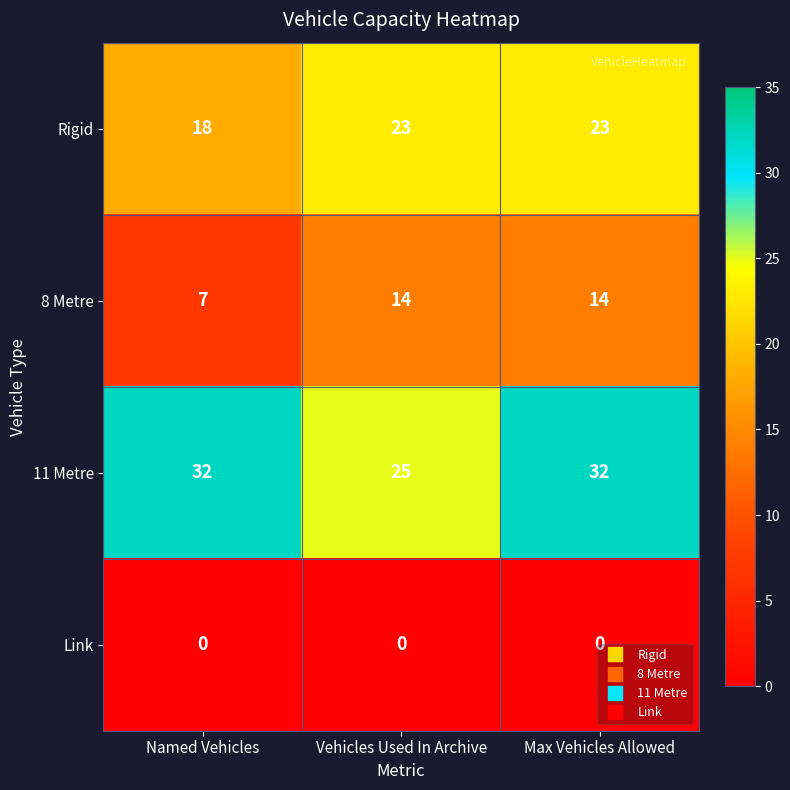

What is the difference between the highest and lowest values at Vehicles Used In Archive?

25